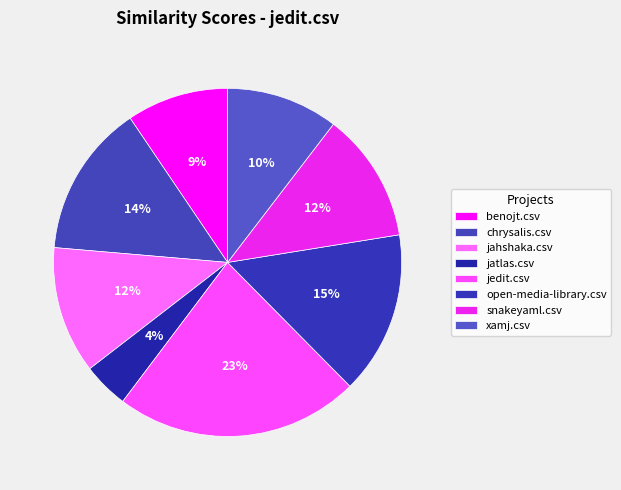

How much of the chart is everything except jatlas.csv?

95.7%